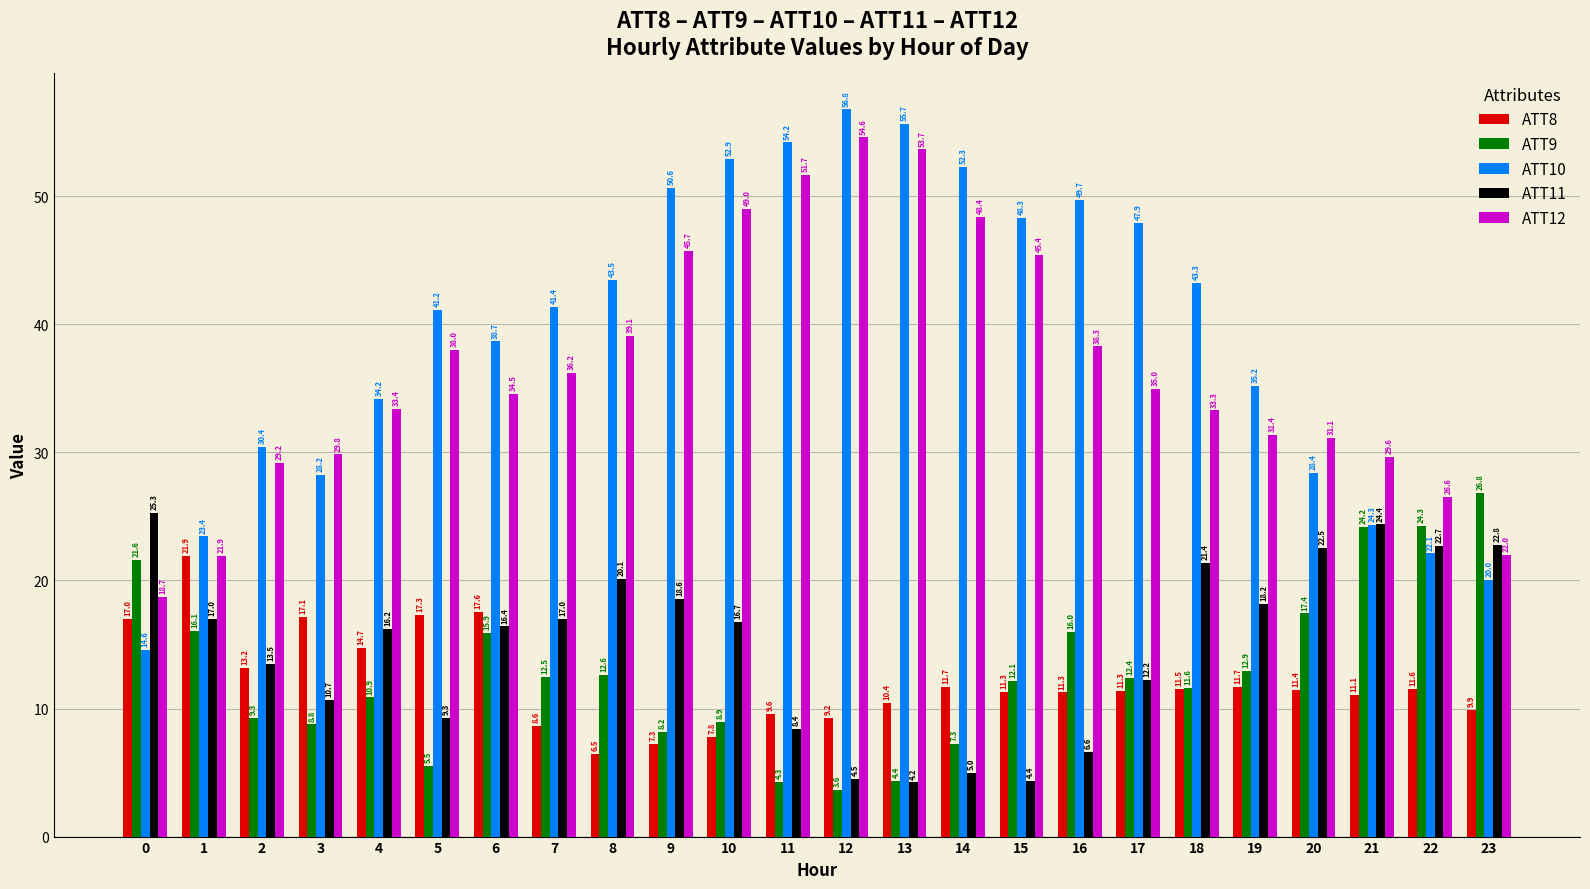

Read the ATT9 value at 21.

24.2